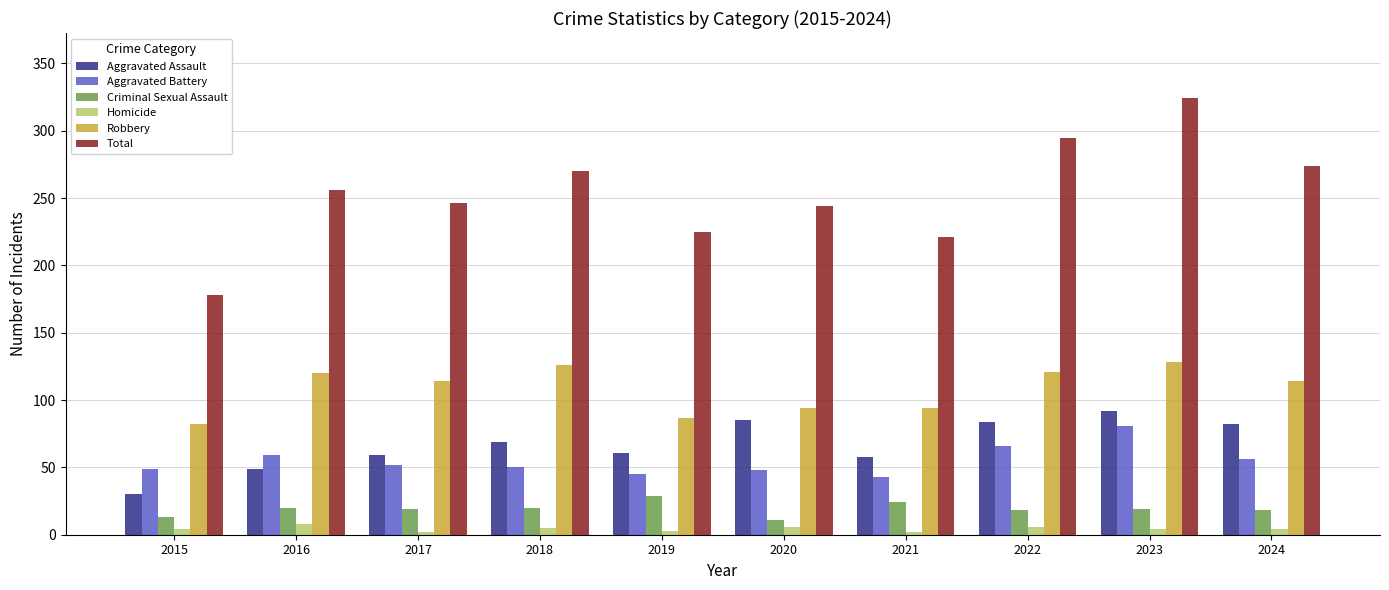

The value of Homicide at 2015 is 4. True or false?

True